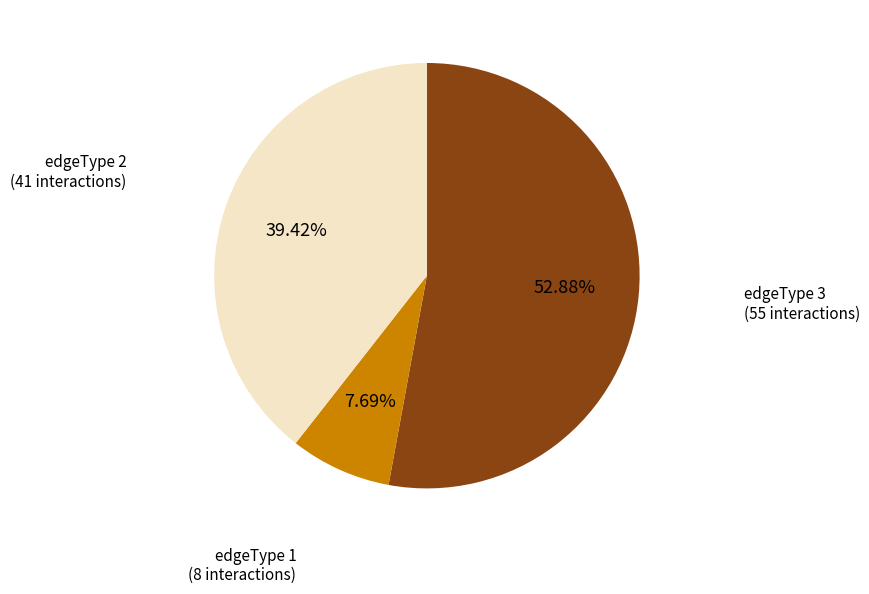

Does any single category account for the majority?

Yes